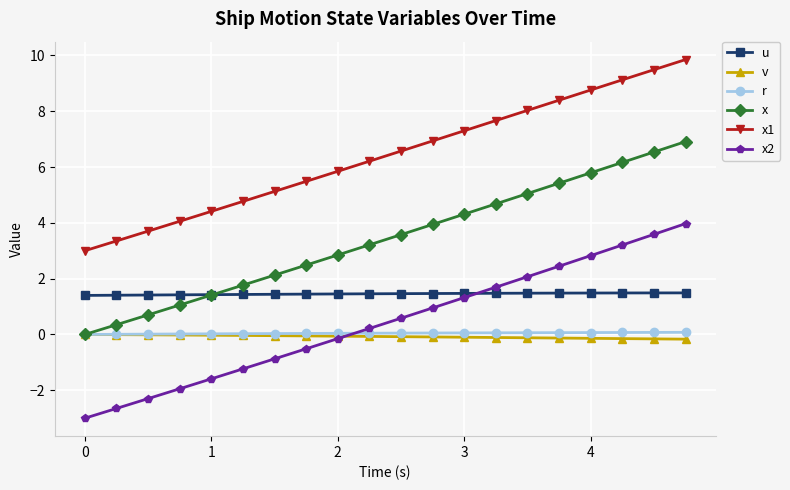

Which series has the widest spread of values?

x2